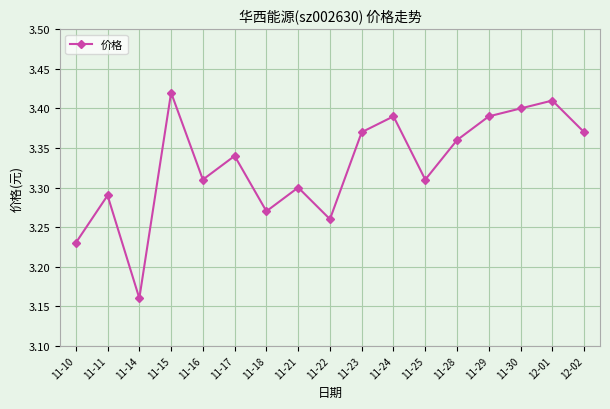

Which category has the lowest value across all series?

11-14